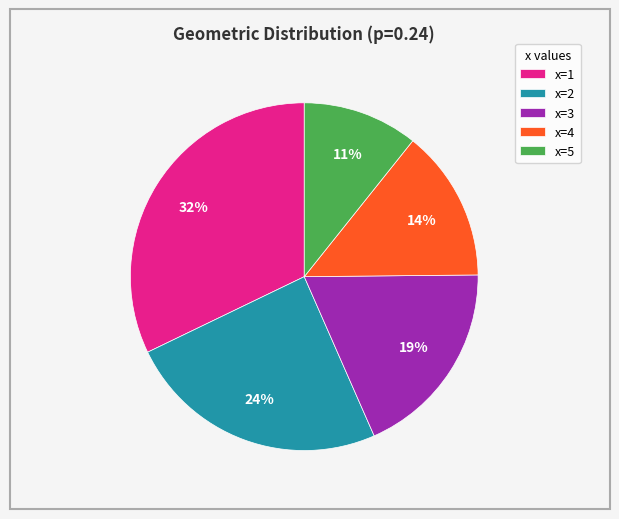

Count the number of slices in the pie.

5